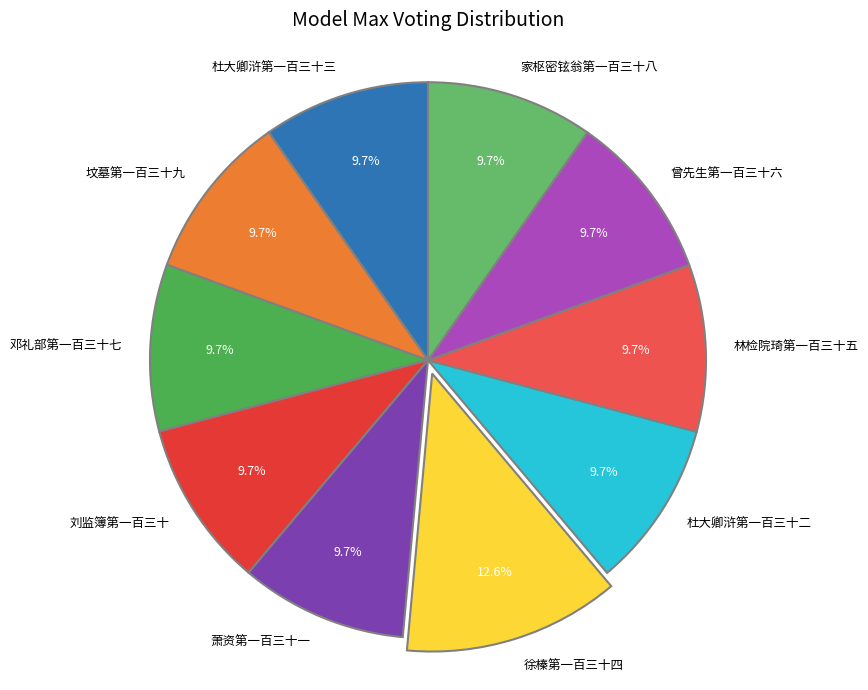

The 萧资第一百三十一 slice represents 19% of the pie. True or false?

False